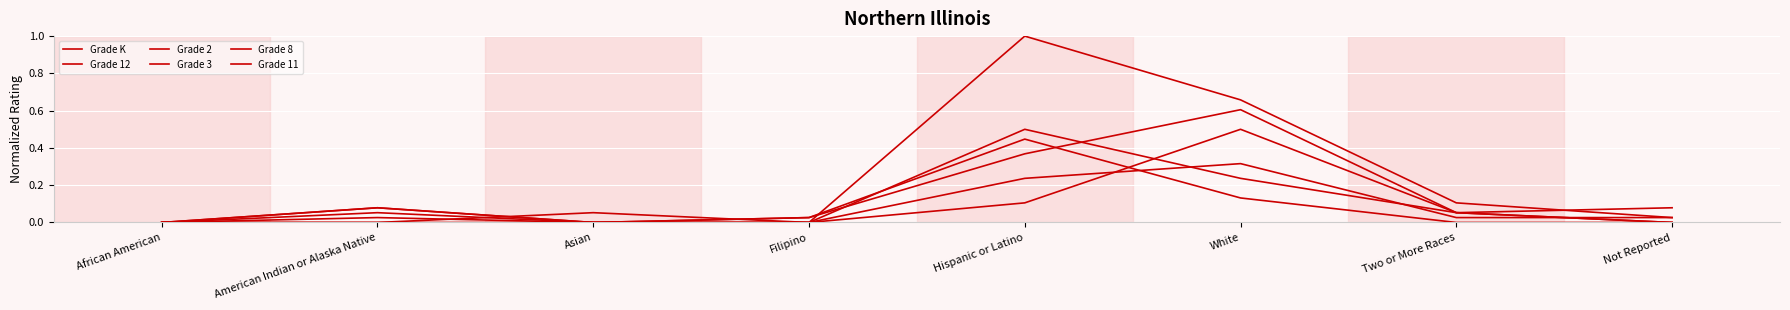

How many lines are shown in the chart?

6